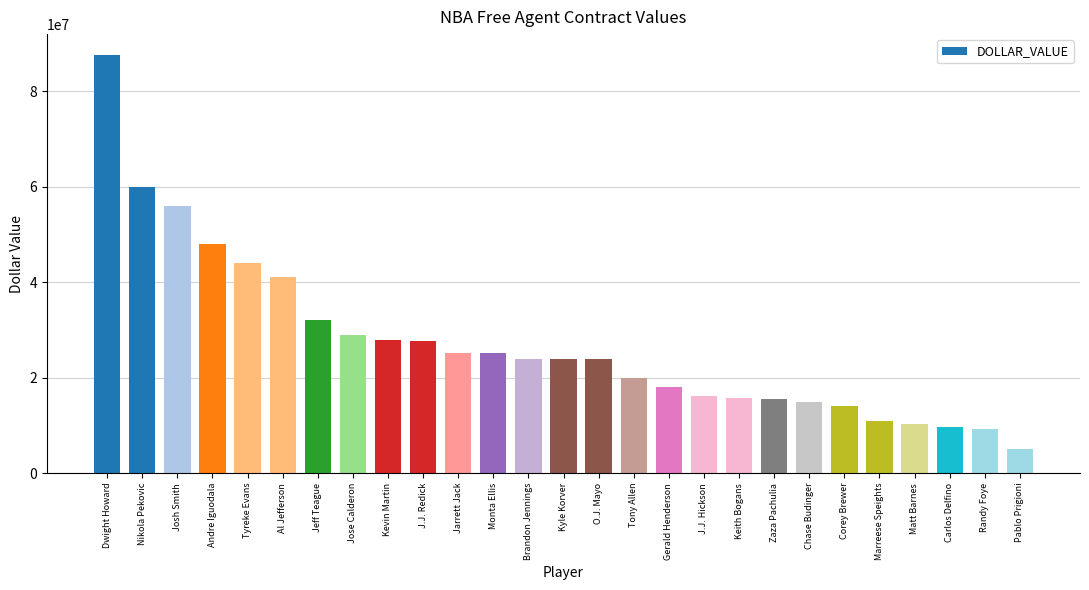

Read the value at Kyle Korver.

24000000